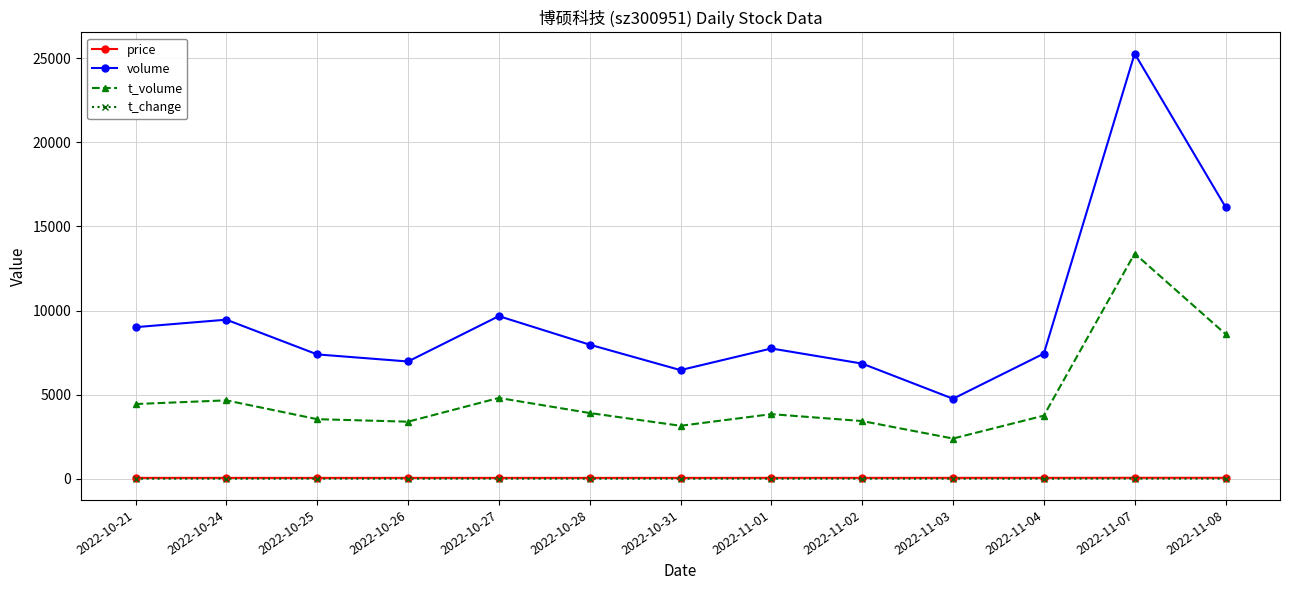

Which series has the largest range (max minus min)?

volume